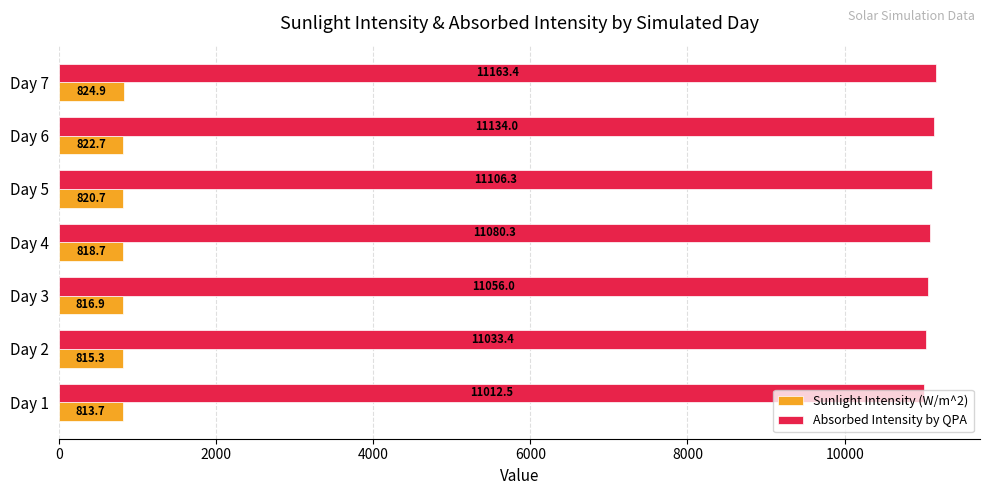

How many data points in Absorbed Intensity by QPA are above 11080?

4